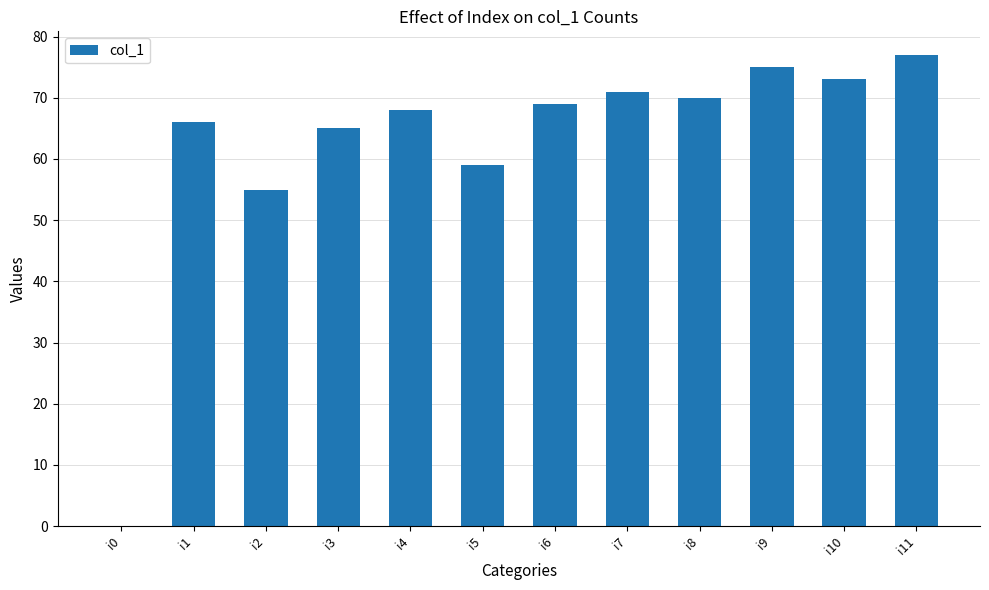

Are the bars horizontal?

No